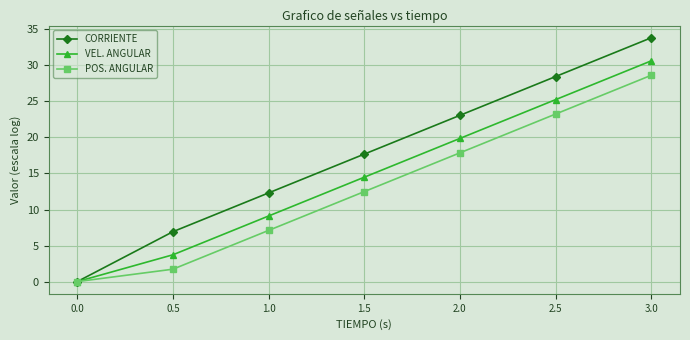

At which label does VEL. ANGULAR reach its peak?

3.0